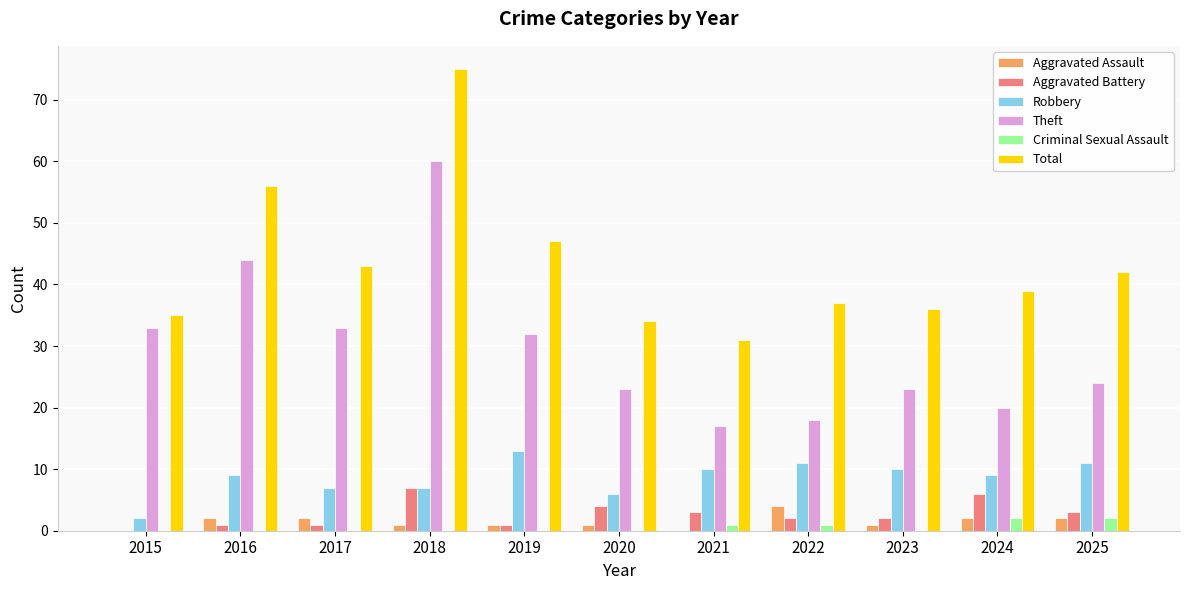

At which category is the sum across all series the highest?

2018